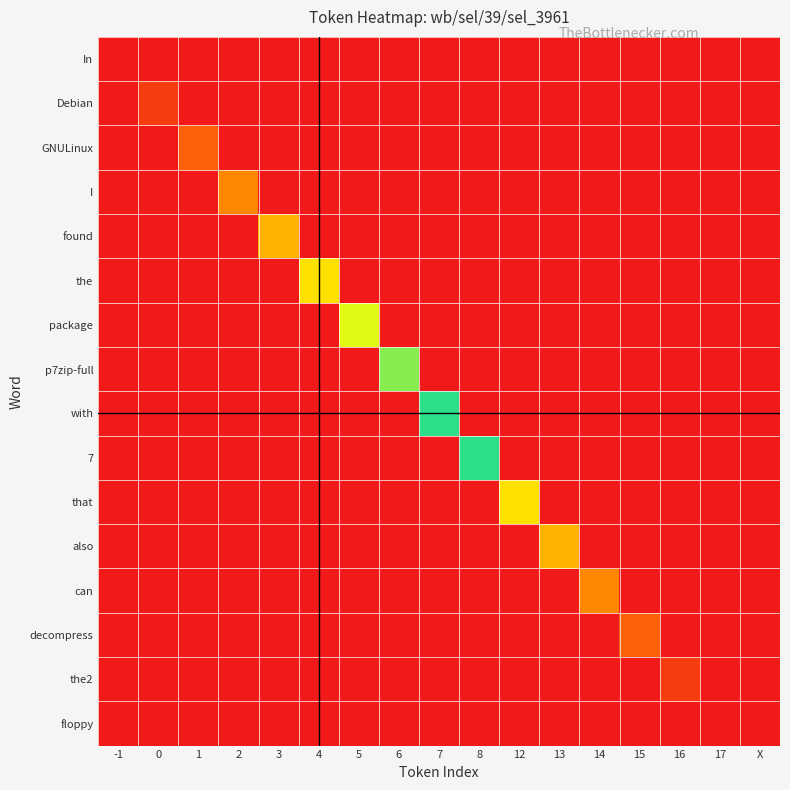

Reading right to left, extract all data points from this chart.

In: X=0	17=0	16=0	15=0	14=0	13=0	12=0	8=0	7=0	6=0	5=0	4=0	3=0	2=0	1=0	0=0	-1=0
Debian: X=0	17=0	16=0	15=0	14=0	13=0	12=0	8=0	7=0	6=0	5=0	4=0	3=0	2=0	1=0	0=1	-1=0
GNULinux: X=0	17=0	16=0	15=0	14=0	13=0	12=0	8=0	7=0	6=0	5=0	4=0	3=0	2=0	1=2	0=0	-1=0
I: X=0	17=0	16=0	15=0	14=0	13=0	12=0	8=0	7=0	6=0	5=0	4=0	3=0	2=3	1=0	0=0	-1=0
found: X=0	17=0	16=0	15=0	14=0	13=0	12=0	8=0	7=0	6=0	5=0	4=0	3=4	2=0	1=0	0=0	-1=0
the: X=0	17=0	16=0	15=0	14=0	13=0	12=0	8=0	7=0	6=0	5=0	4=5	3=0	2=0	1=0	0=0	-1=0
package: X=0	17=0	16=0	15=0	14=0	13=0	12=0	8=0	7=0	6=0	5=6	4=0	3=0	2=0	1=0	0=0	-1=0
p7zip-full: X=0	17=0	16=0	15=0	14=0	13=0	12=0	8=0	7=0	6=7	5=0	4=0	3=0	2=0	1=0	0=0	-1=0
with: X=0	17=0	16=0	15=0	14=0	13=0	12=0	8=0	7=8	6=0	5=0	4=0	3=0	2=0	1=0	0=0	-1=0
7: X=0	17=0	16=0	15=0	14=0	13=0	12=0	8=9	7=0	6=0	5=0	4=0	3=0	2=0	1=0	0=0	-1=0
that: X=0	17=0	16=0	15=0	14=0	13=0	12=12	8=0	7=0	6=0	5=0	4=0	3=0	2=0	1=0	0=0	-1=0
also: X=0	17=0	16=0	15=0	14=0	13=13	12=0	8=0	7=0	6=0	5=0	4=0	3=0	2=0	1=0	0=0	-1=0
can: X=0	17=0	16=0	15=0	14=14	13=0	12=0	8=0	7=0	6=0	5=0	4=0	3=0	2=0	1=0	0=0	-1=0
decompress: X=0	17=0	16=0	15=15	14=0	13=0	12=0	8=0	7=0	6=0	5=0	4=0	3=0	2=0	1=0	0=0	-1=0
the2: X=0	17=0	16=16	15=0	14=0	13=0	12=0	8=0	7=0	6=0	5=0	4=0	3=0	2=0	1=0	0=0	-1=0
floppy: X=0	17=17	16=0	15=0	14=0	13=0	12=0	8=0	7=0	6=0	5=0	4=0	3=0	2=0	1=0	0=0	-1=0